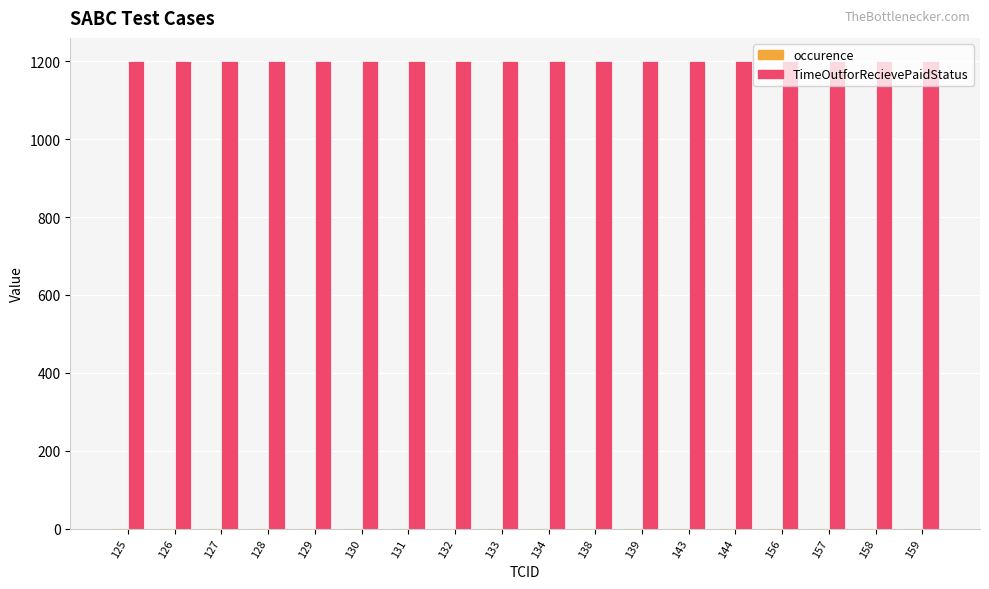

How many groups of bars are there?

18